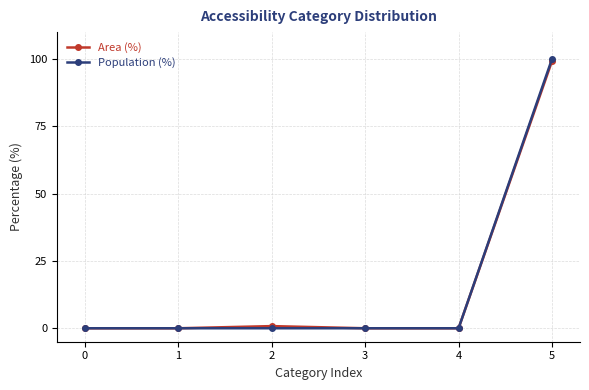

At how many categories does at least one series exceed 14?

1